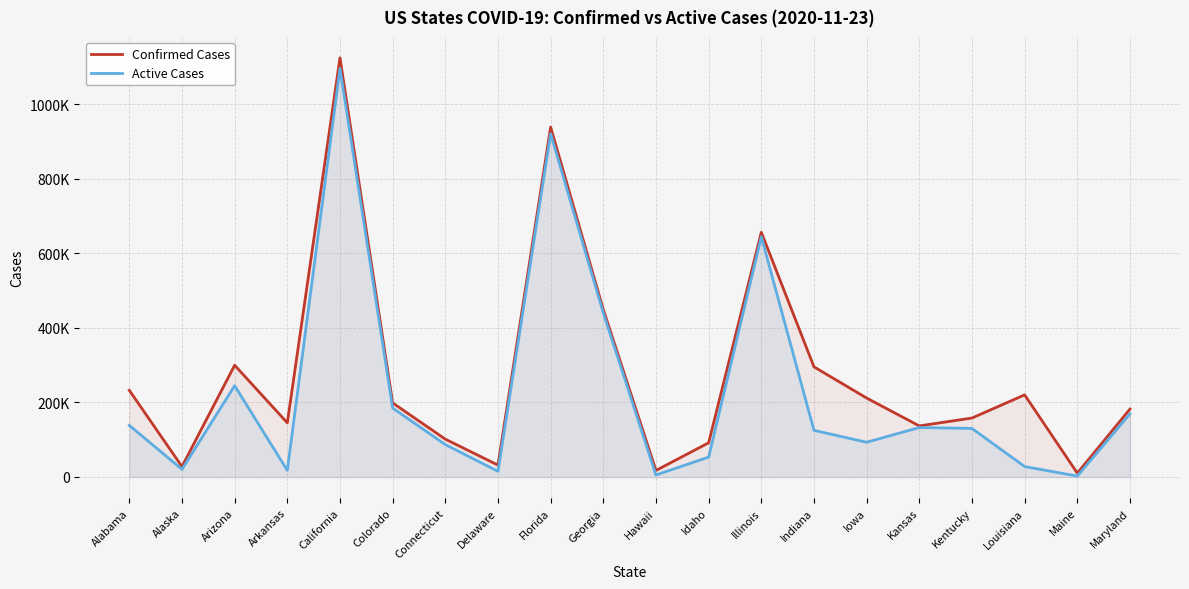

How many interior local peaks does the Confirmed Cases series have?

5